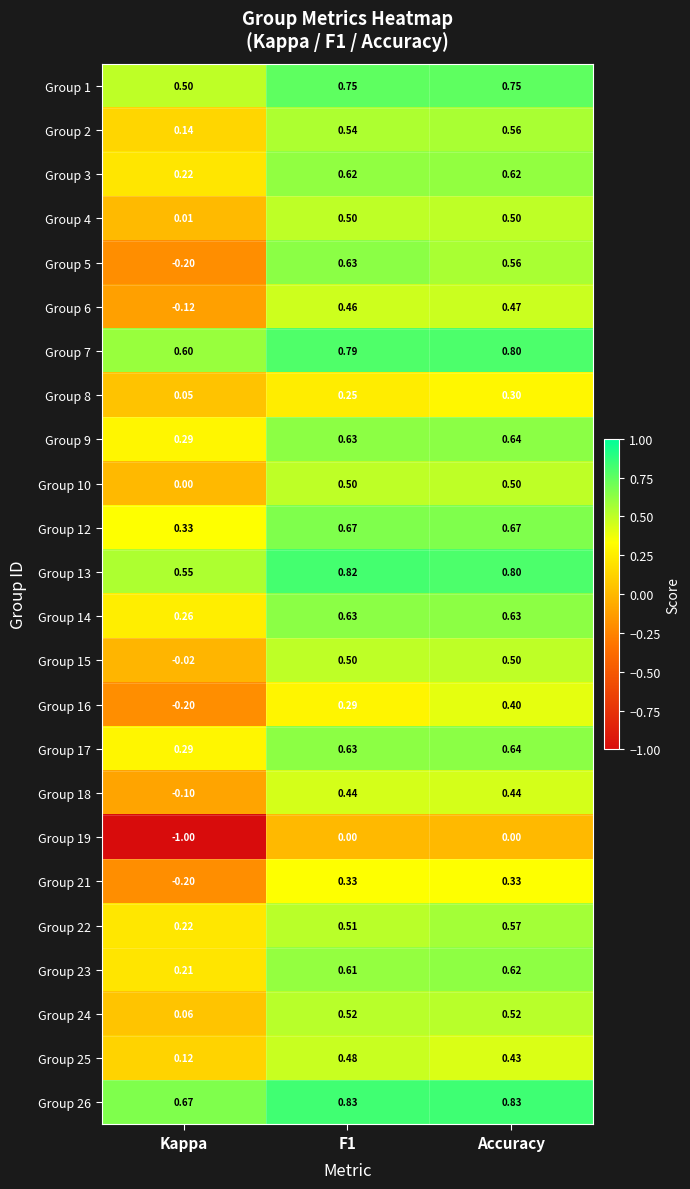

Which label corresponds to the smallest value in the chart?

Kappa